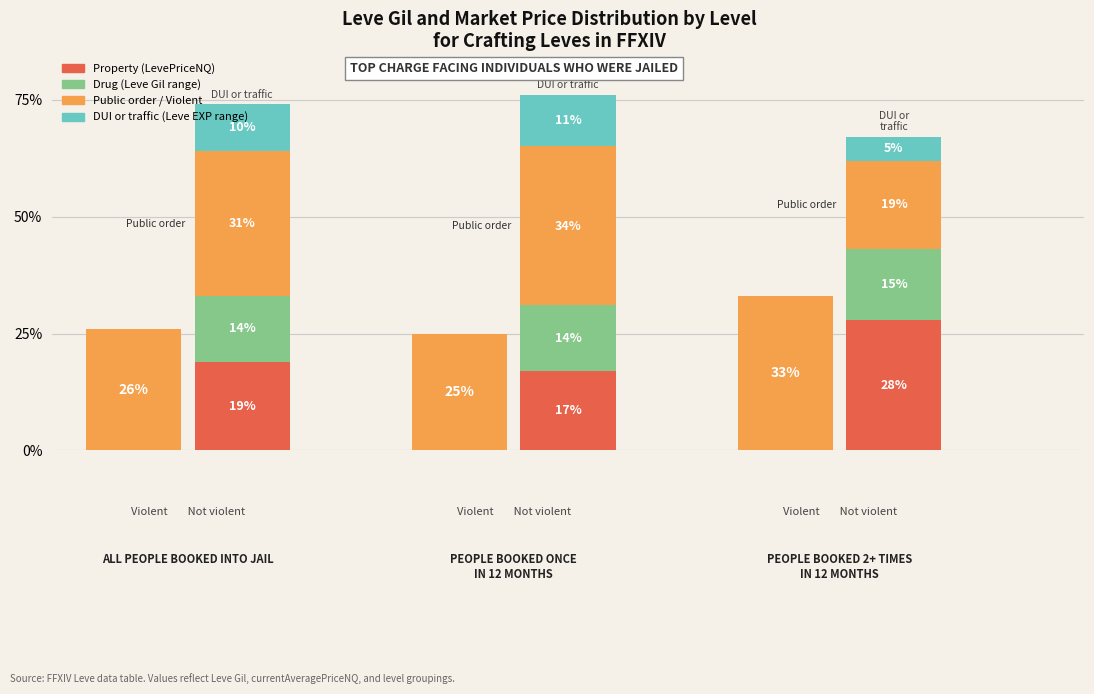

What is the sum of all Property values?

64